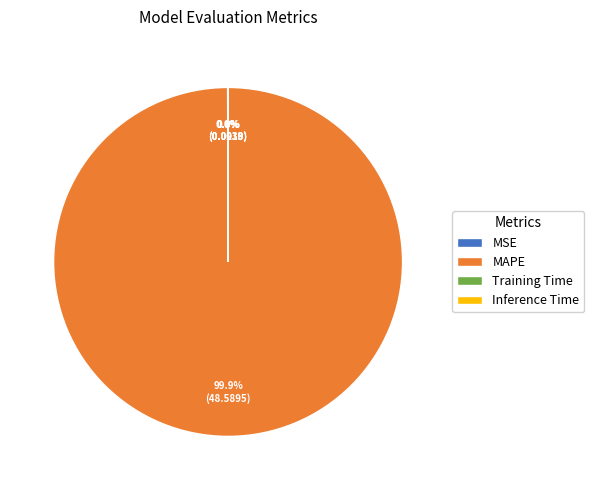

Which slice is the largest?

MAPE